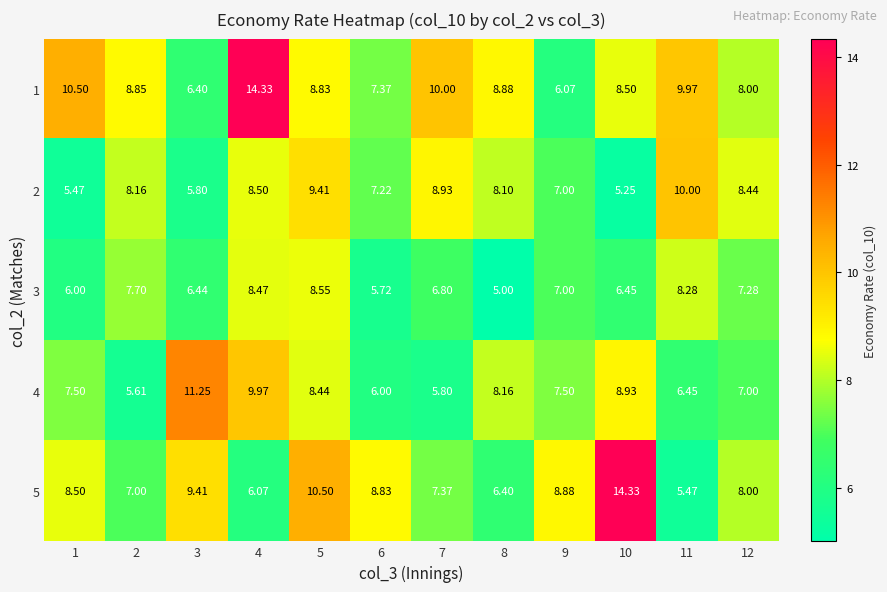

Is the value of 3 at 9 greater than the value of 2 at 5?

No